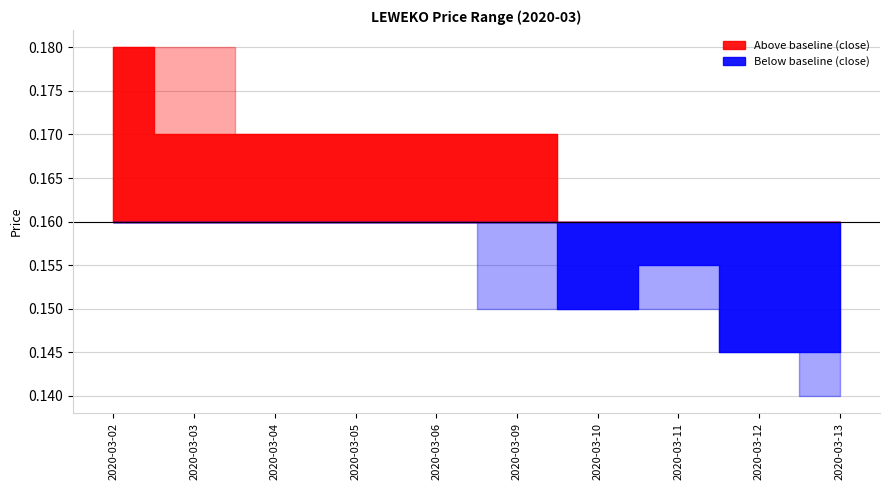

True or false: open and low cross at least once.

False